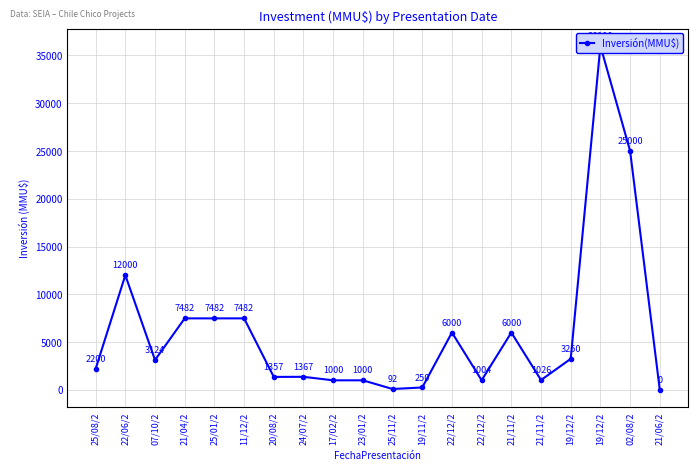

Rank the categories by value from lowest to highest.

21/06/2, 25/11/2, 19/11/2, 17/02/2, 23/01/2, 22/12/2, 21/11/2, 20/08/2, 24/07/2, 25/08/2, 07/10/2, 19/12/2, 22/12/2, 21/11/2, 21/04/2, 25/01/2, 11/12/2, 22/06/2, 02/08/2, 19/12/2